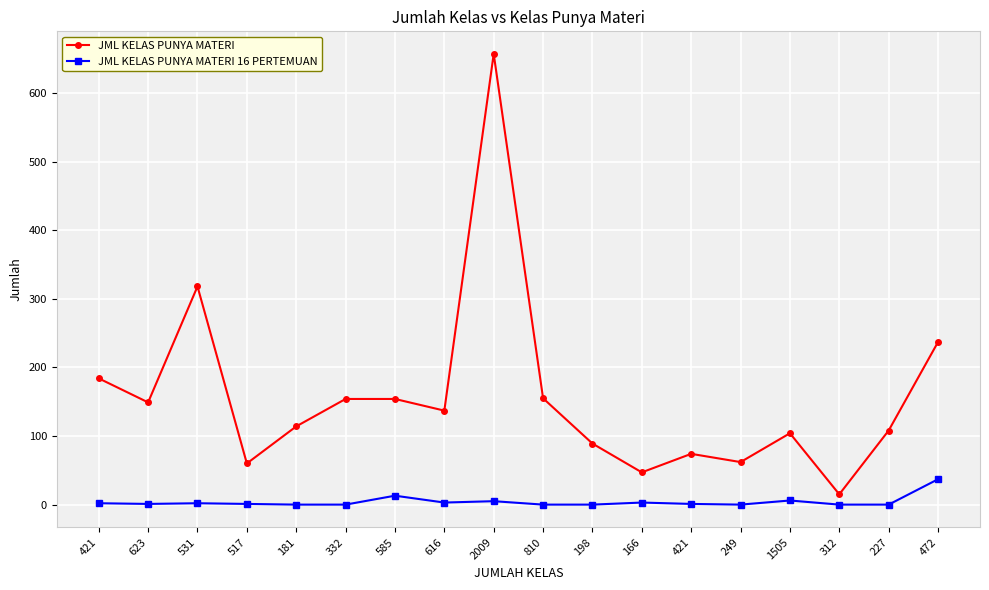

What are all the series names shown in the legend?

JML KELAS PUNYA MATERI, JML KELAS PUNYA MATERI 16 PERTEMUAN